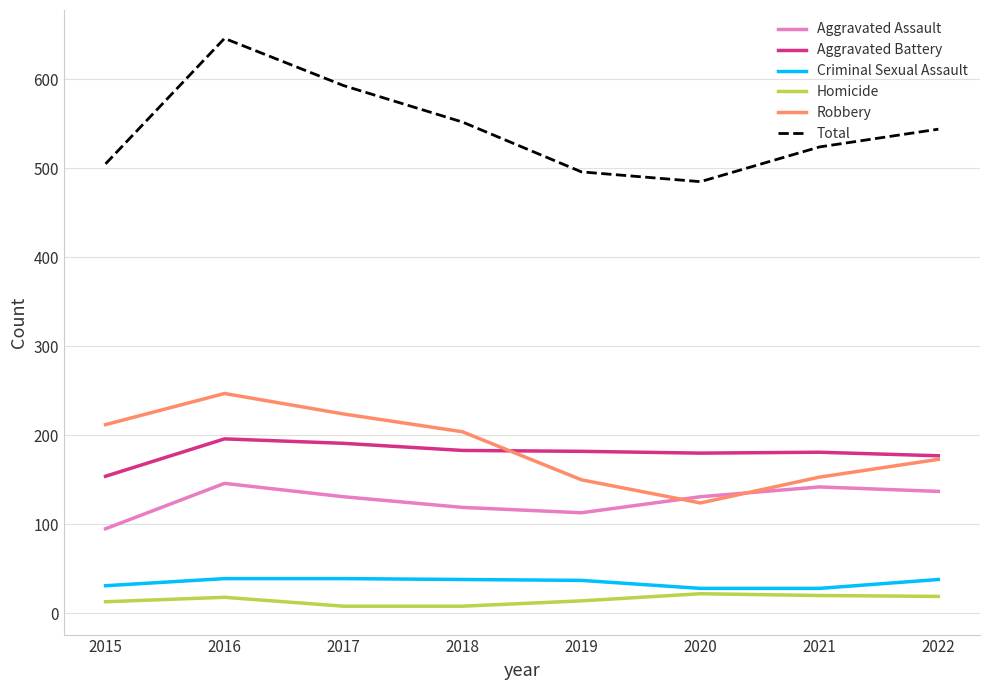

How many values in the Robbery series are below 204?

4